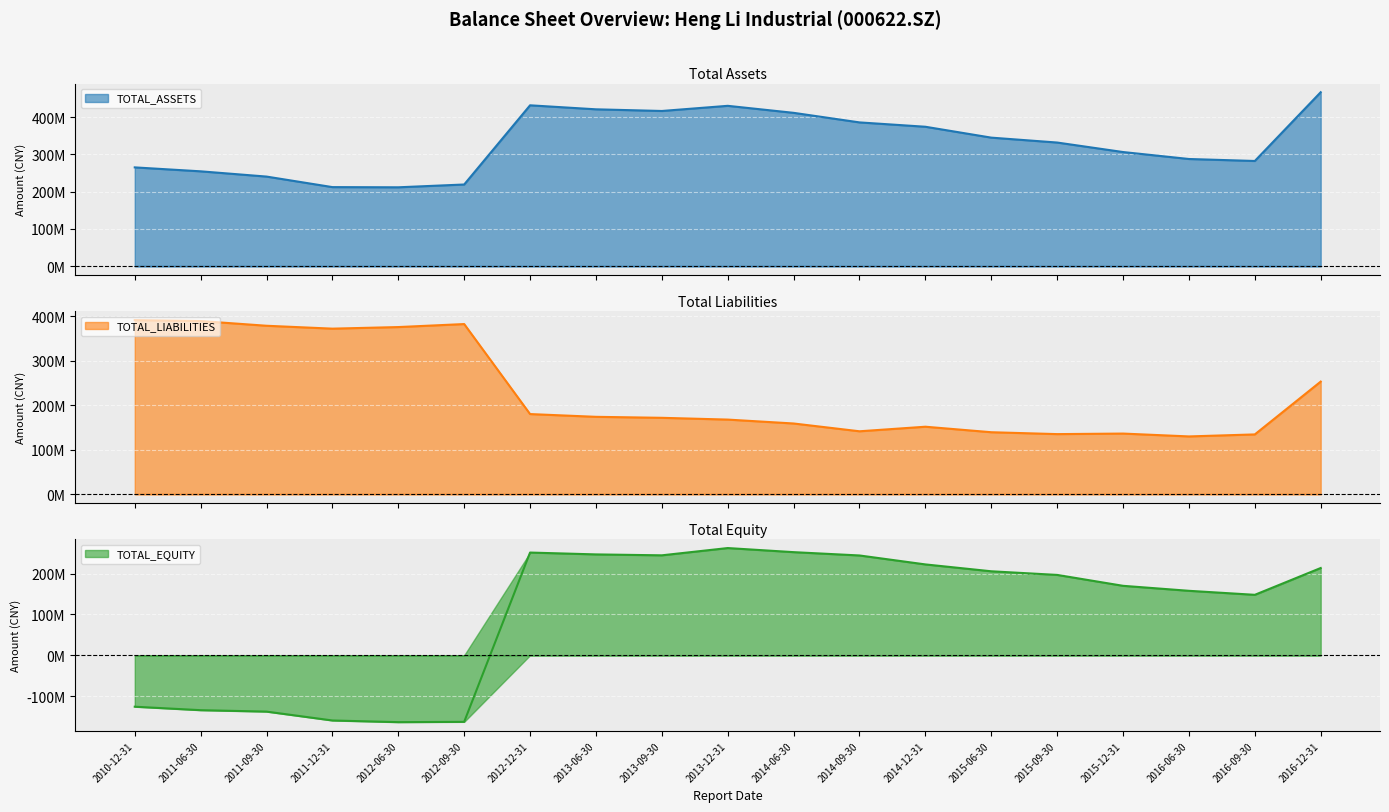

Where is TOTAL_LIABILITIES nearest to the value 260422722?

2016-12-31